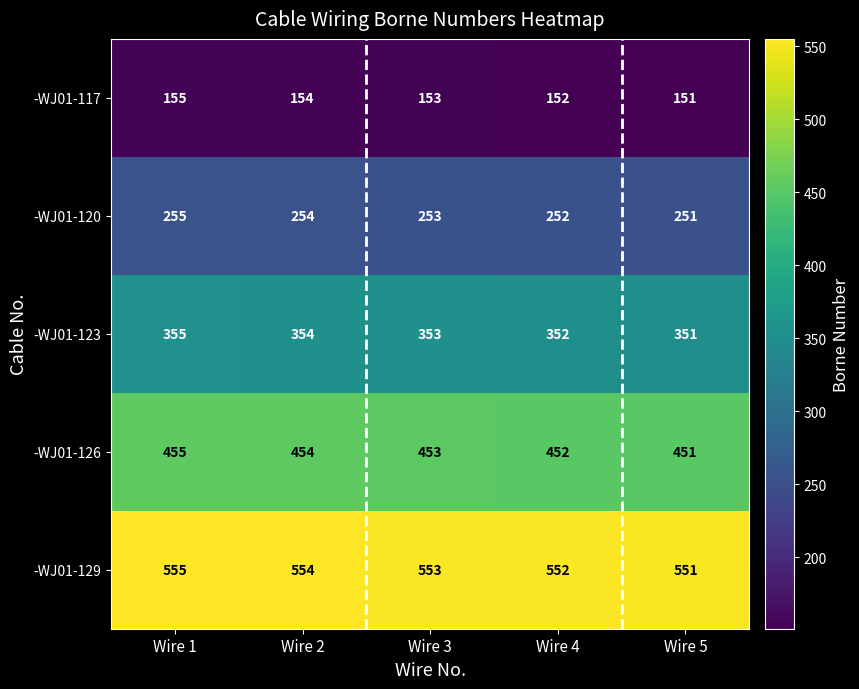

At Wire 4, list the series in order from largest to smallest.

-WJ01-129, -WJ01-126, -WJ01-123, -WJ01-120, -WJ01-117